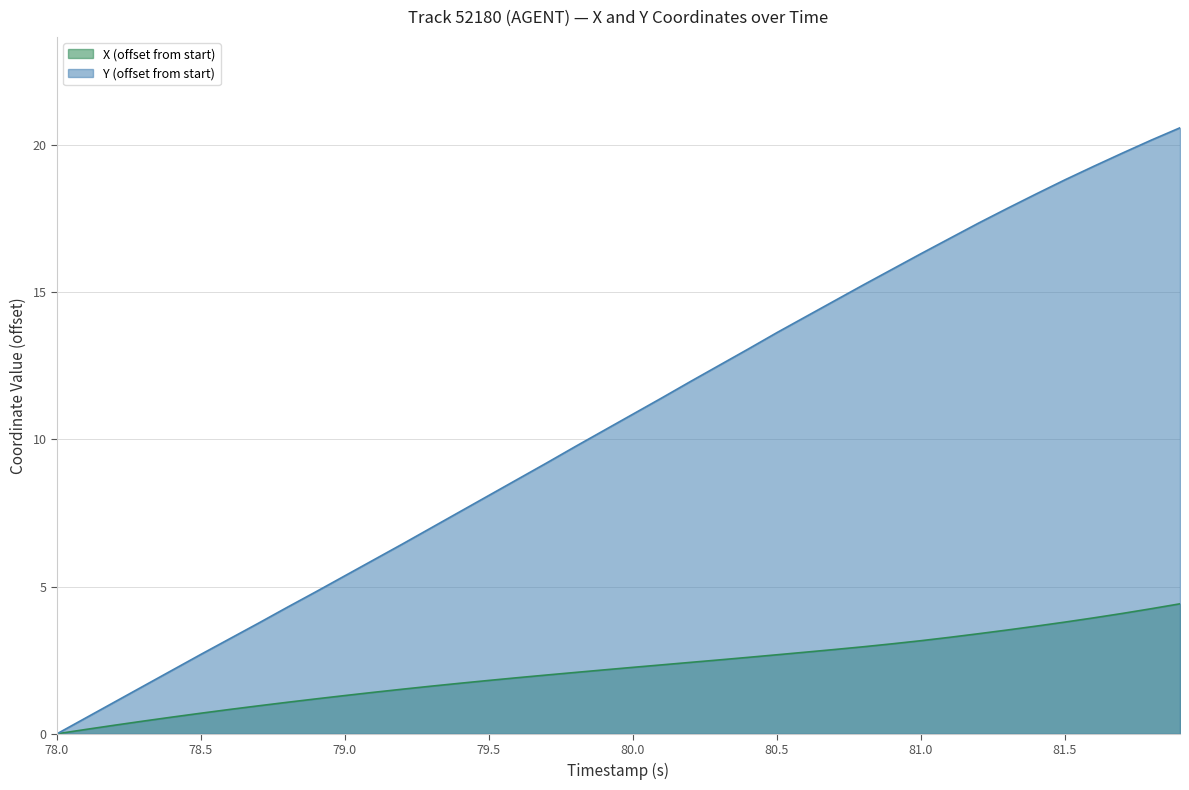

True or false: Y has more than 1 points higher than both neighbors.

False